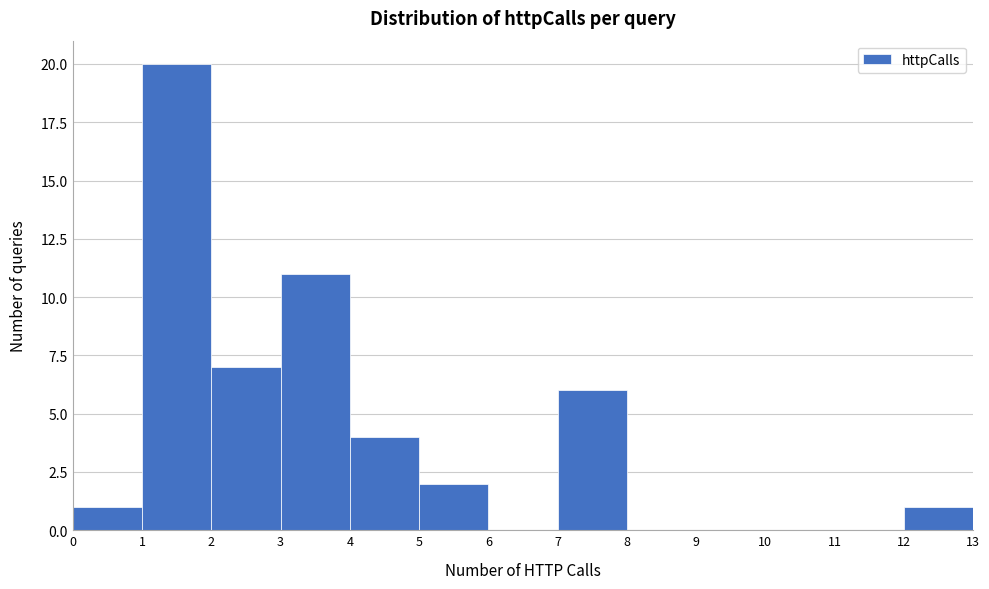

Reading left to right, list every bar in this chart as the range it spans on the x-axis followed by its height. The values are not printed on the chart, so give them approximately, as read against the axis.

0 to 1: 1
1 to 2: 20
2 to 3: 7
3 to 4: 11
4 to 5: 4
5 to 6: 2
6 to 7: 0
7 to 8: 6
8 to 9: 0
9 to 10: 0
10 to 11: 0
11 to 12: 0
12 to 13: 1